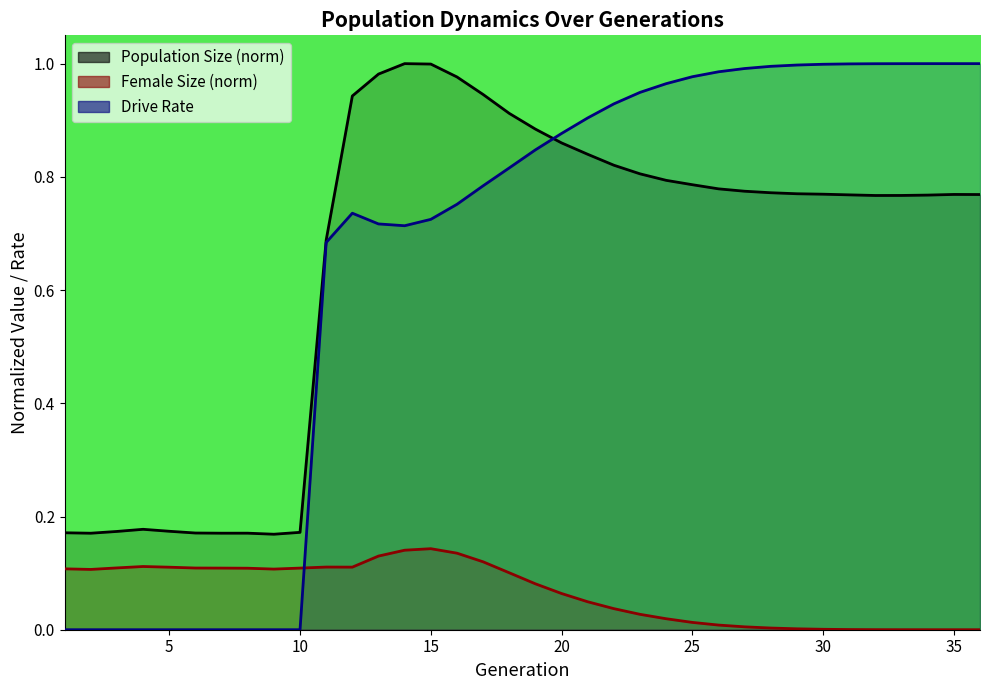

The value of female_size at 32 is 0.0. True or false?

False